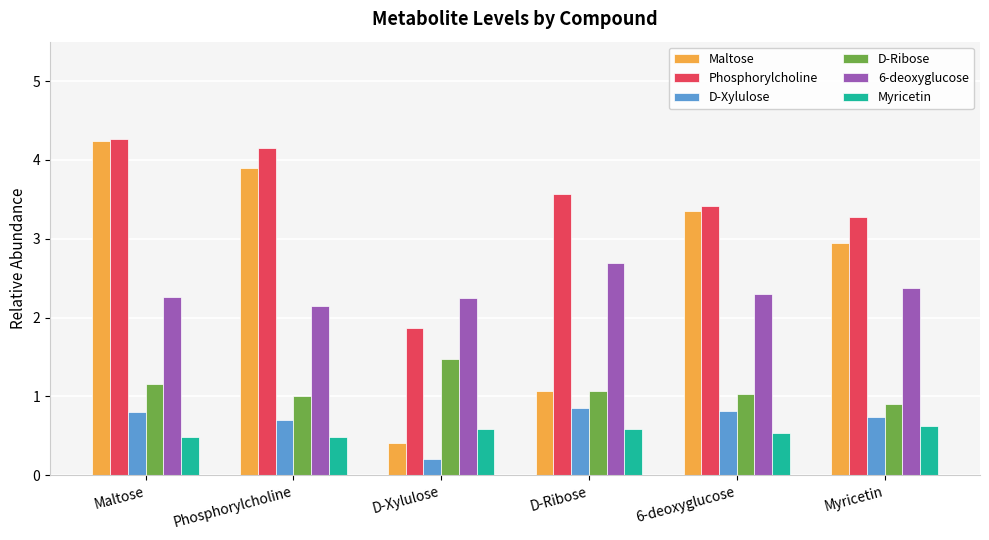

What is the difference between the highest and lowest values at Maltose?

3.8